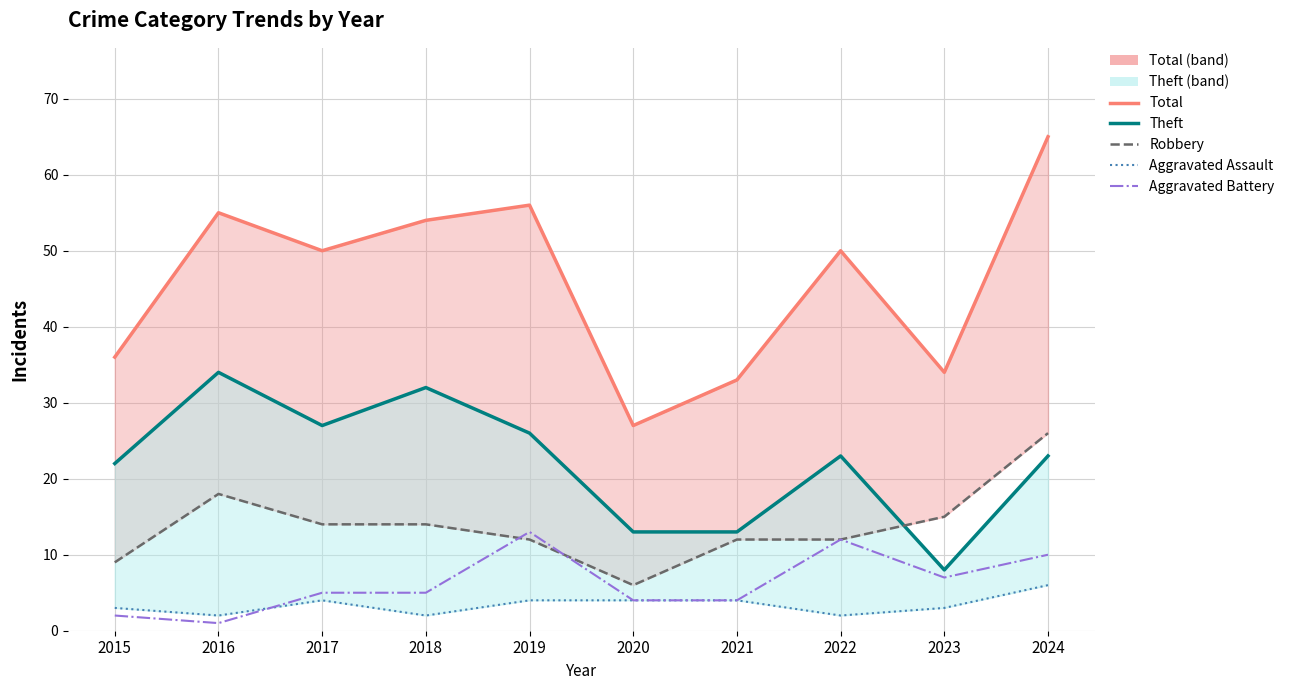

Count the number of categories in the chart.

10